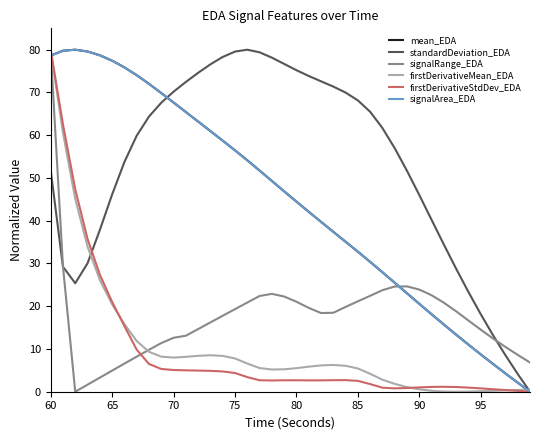

What is the highest value of the firstDerivativeStdDev_EDA series?

80.0